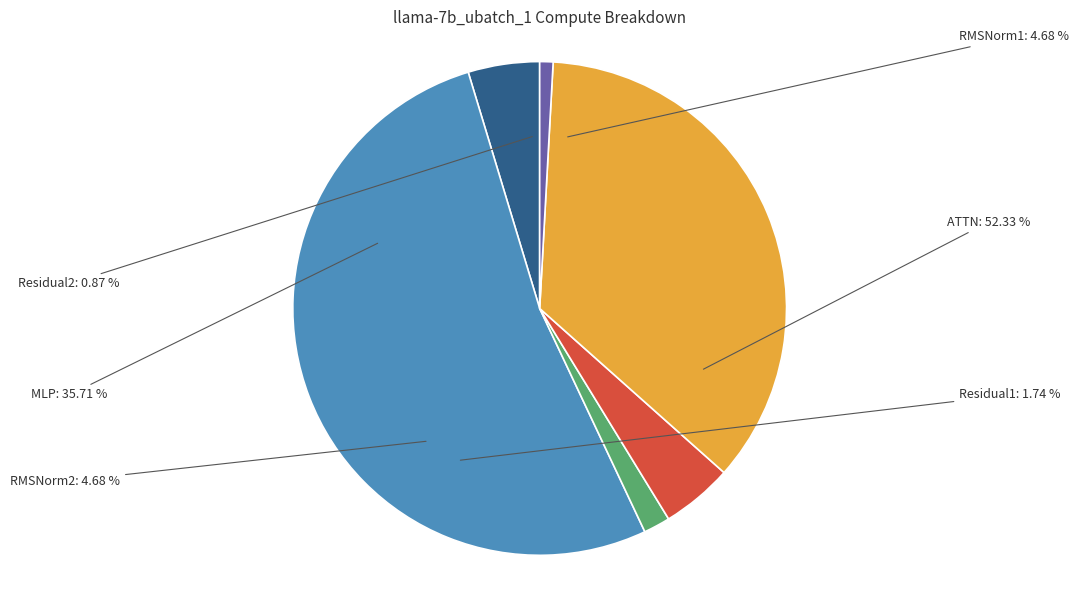

Rank the categories by value from highest to lowest.

ATTN, MLP, RMSNorm1, RMSNorm2, Residual1, Residual2